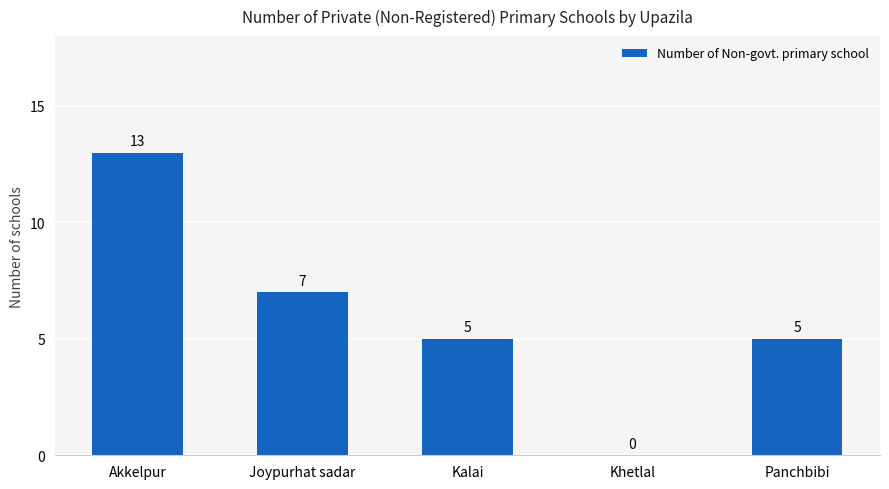

Reading left to right, extract all data points from this chart.

Akkelpur=13	Joypurhat sadar=7	Kalai=5	Khetlal=0	Panchbibi=5